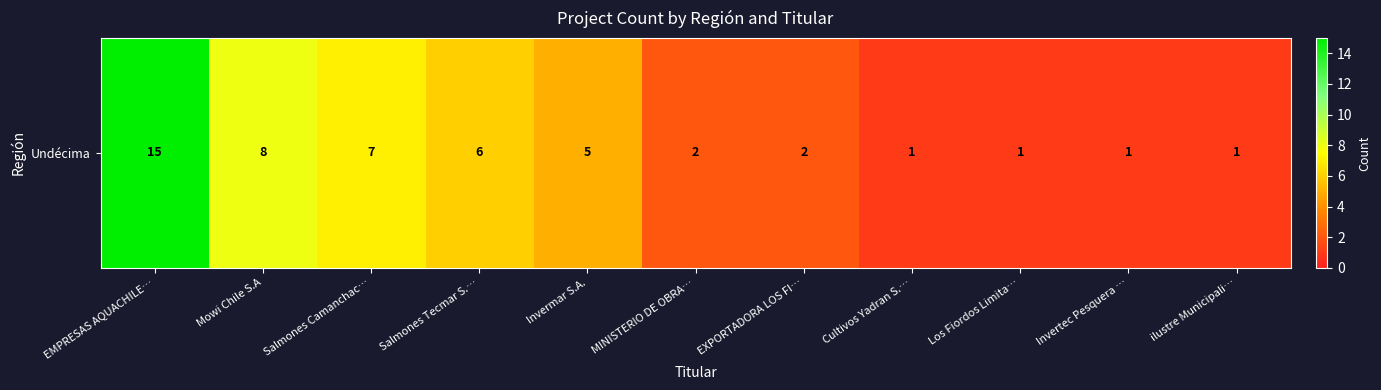

What is the change in value from Salmones Tecmar S.… to Invermar S.A.?

-1